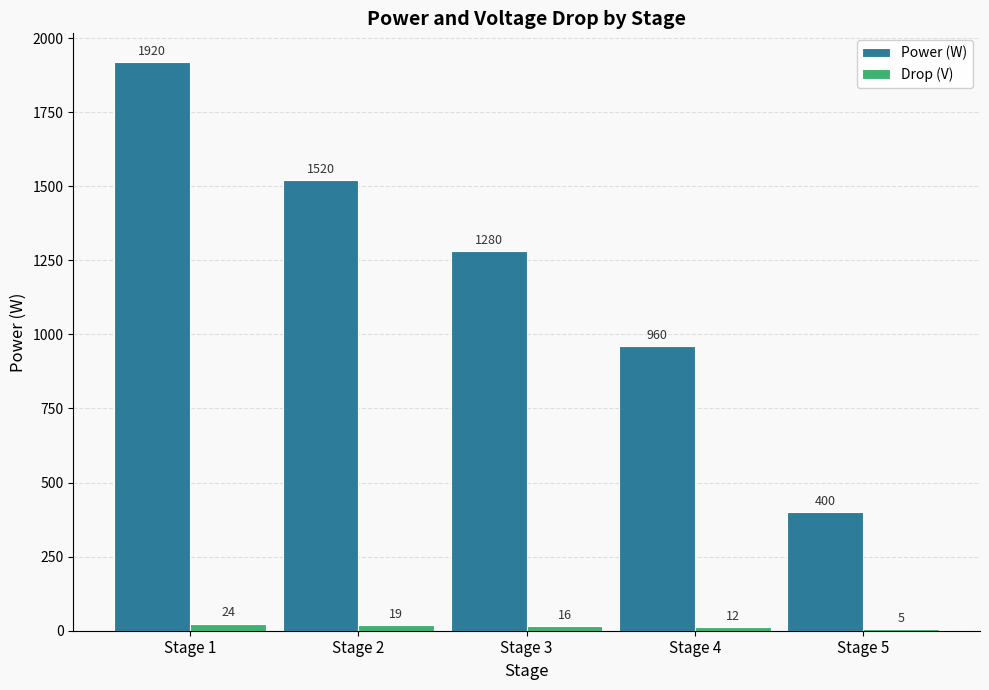

Reading left to right, what are all the values shown in this chart?

Power (W): Stage 1=1920	Stage 2=1520	Stage 3=1280	Stage 4=960	Stage 5=400
Drop (V): Stage 1=24	Stage 2=19	Stage 3=16	Stage 4=12	Stage 5=5